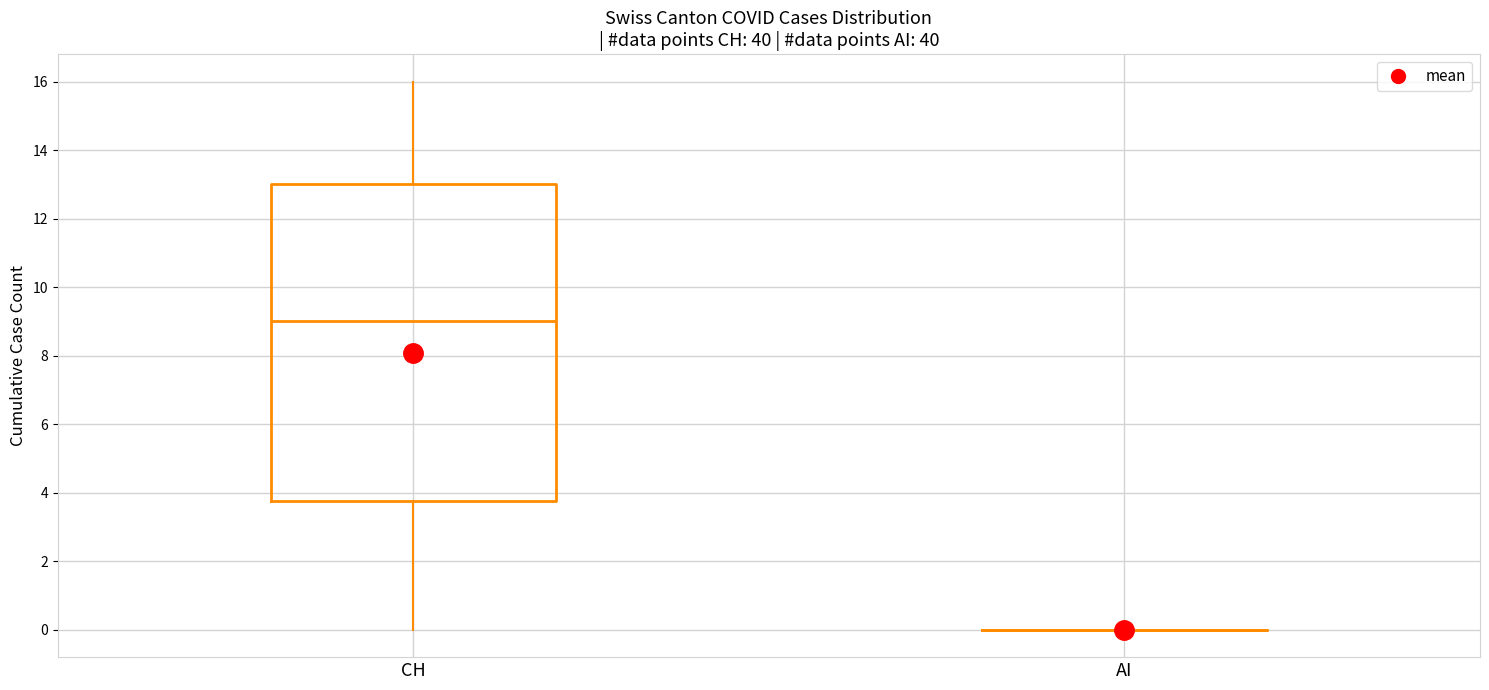

Reading left to right, transcribe this box plot: for each box, give where its median line is, the range the box spans, and where its two whiskers end, as read against the y-axis. The values are not printed on the chart, so give them approximately, as read against the axis.

CH: median 9.0, box 3.8 to 13.0, whiskers 0.0 to 16.0
AI: box collapsed to a line at 0.0, whiskers 0.0 to 0.0